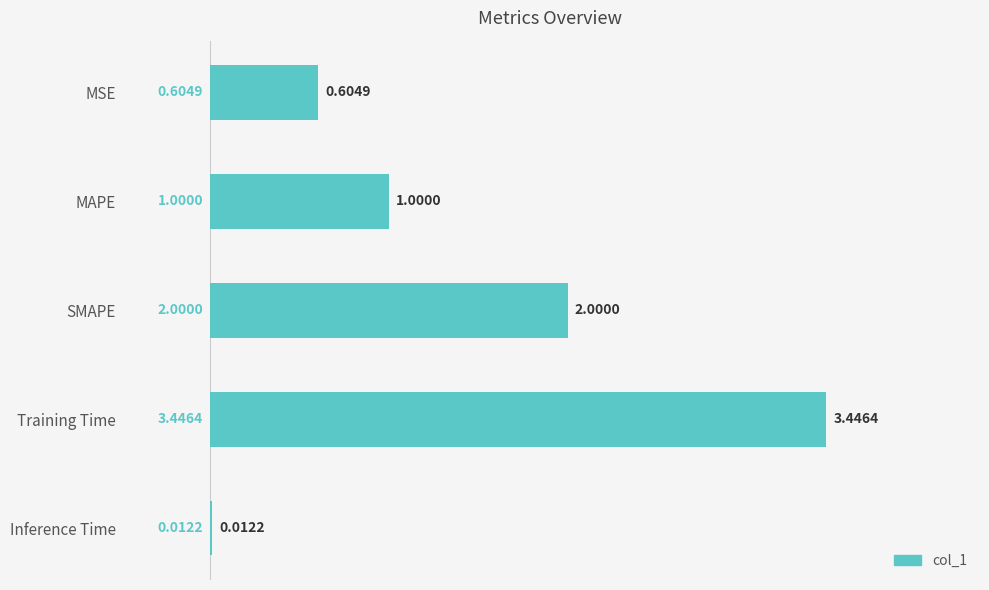

What is the change in value from SMAPE to Training Time?

+1.4